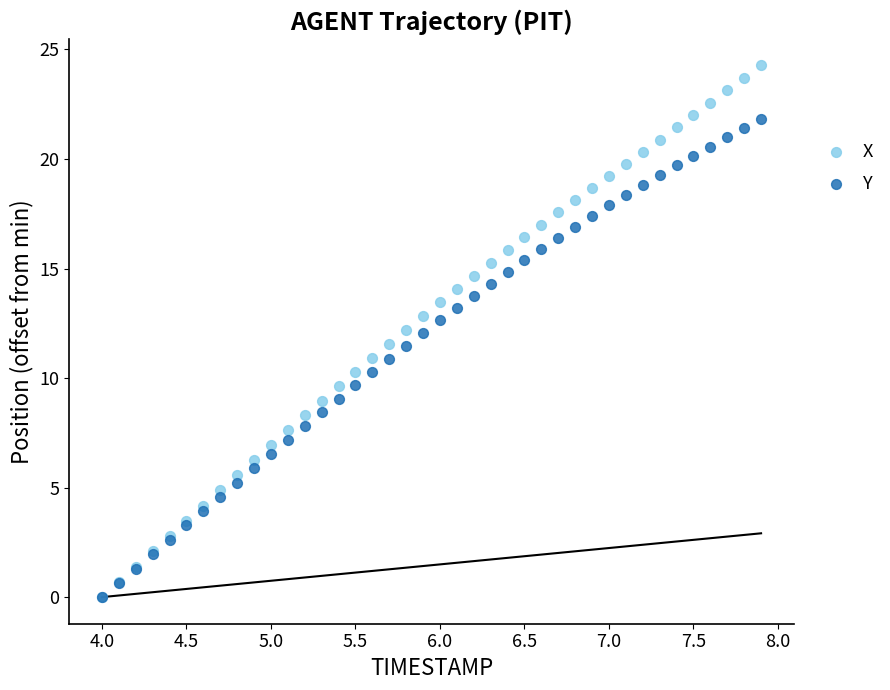

What are all the series names shown in the legend?

X, Y